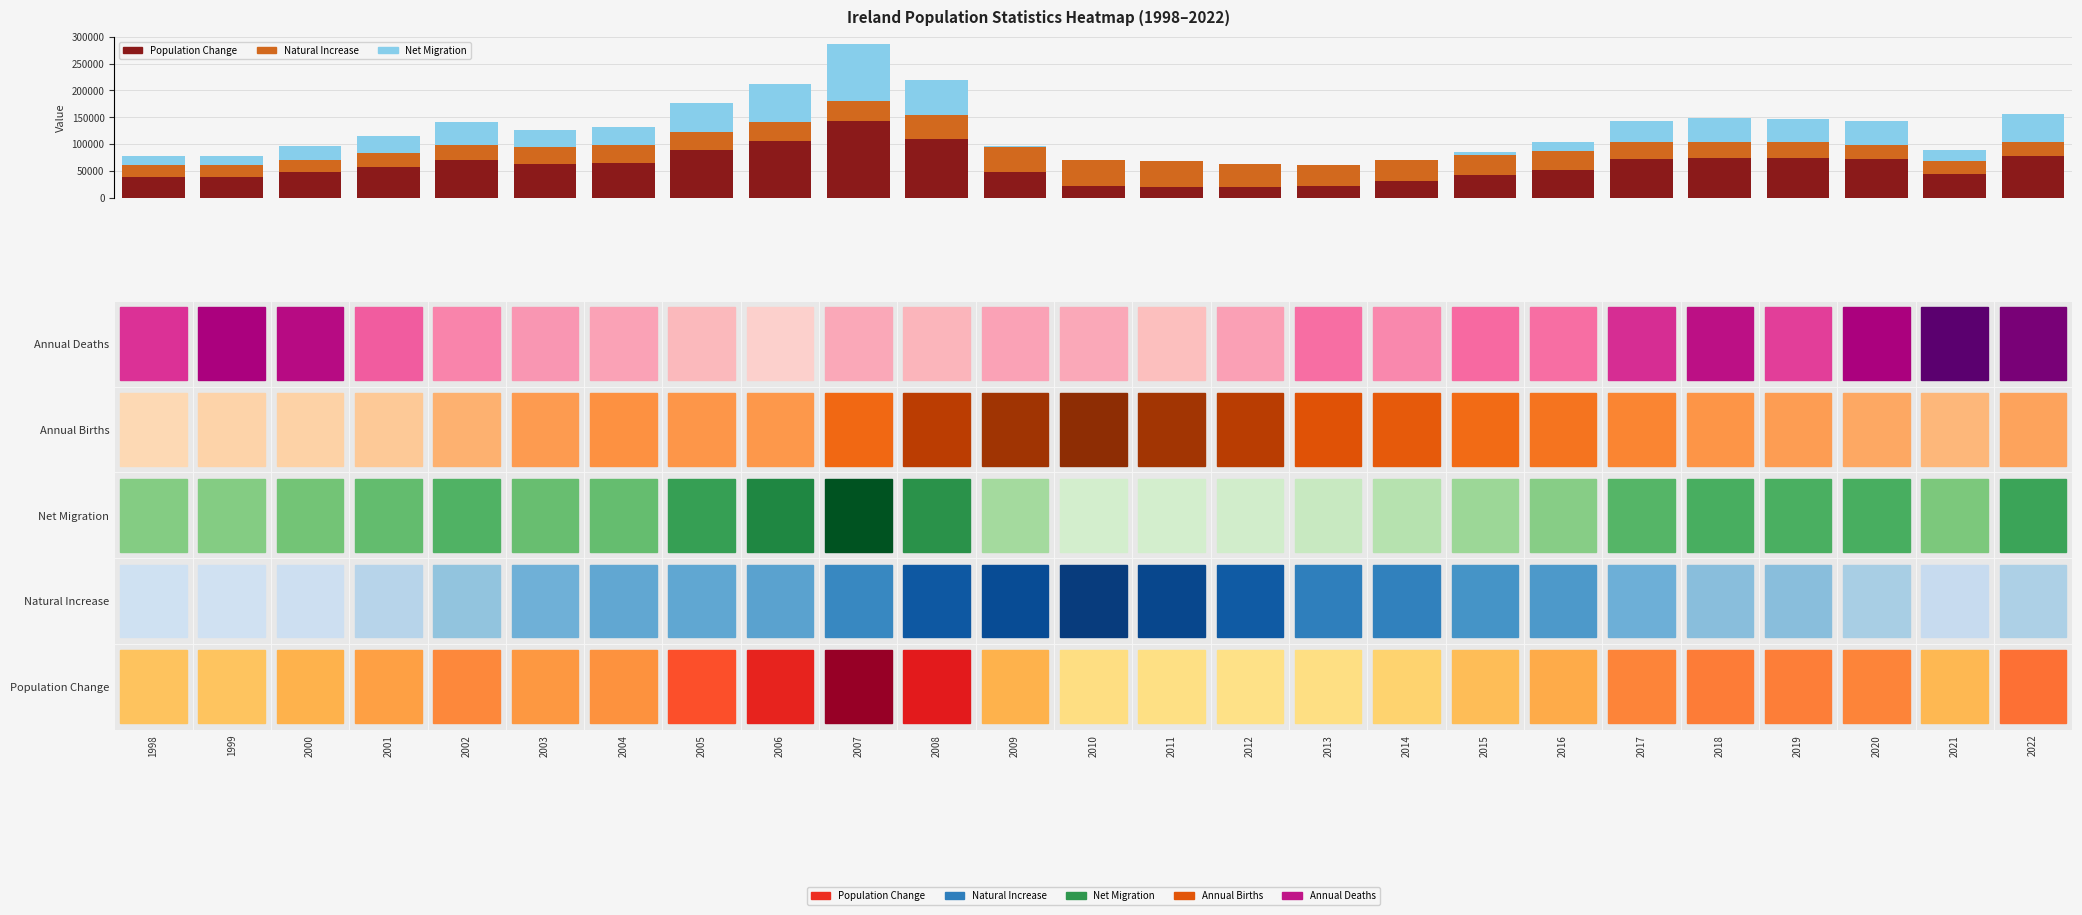

What is the maximum value for Population Change?

143000